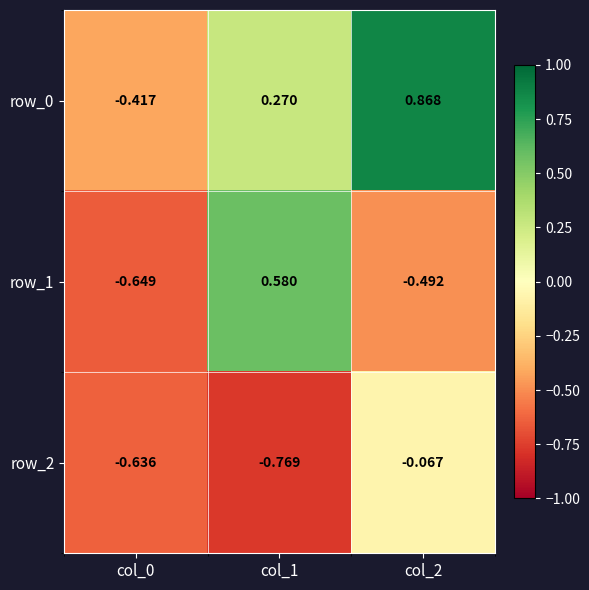

Read the row_0 value at col_2.

0.9